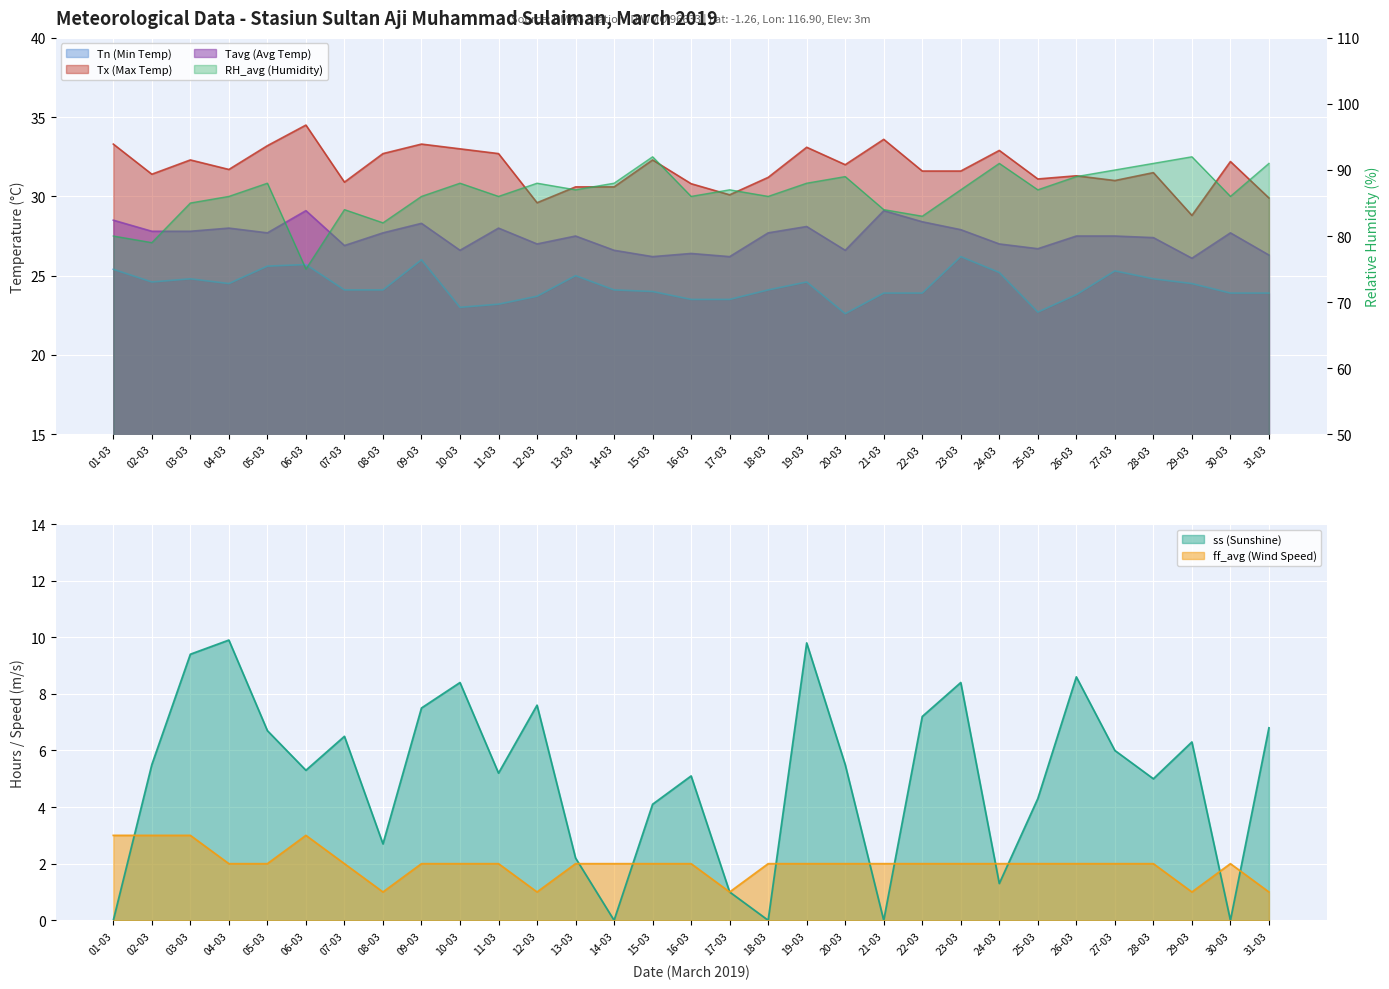

In ff_avg (Wind Speed), how many points are higher than both neighbors (excluding endpoints)?

2